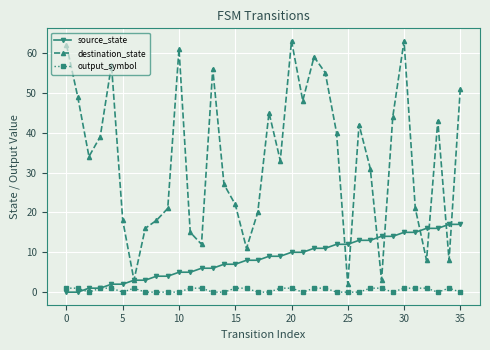

Which series has the largest total across all categories?

destination_state